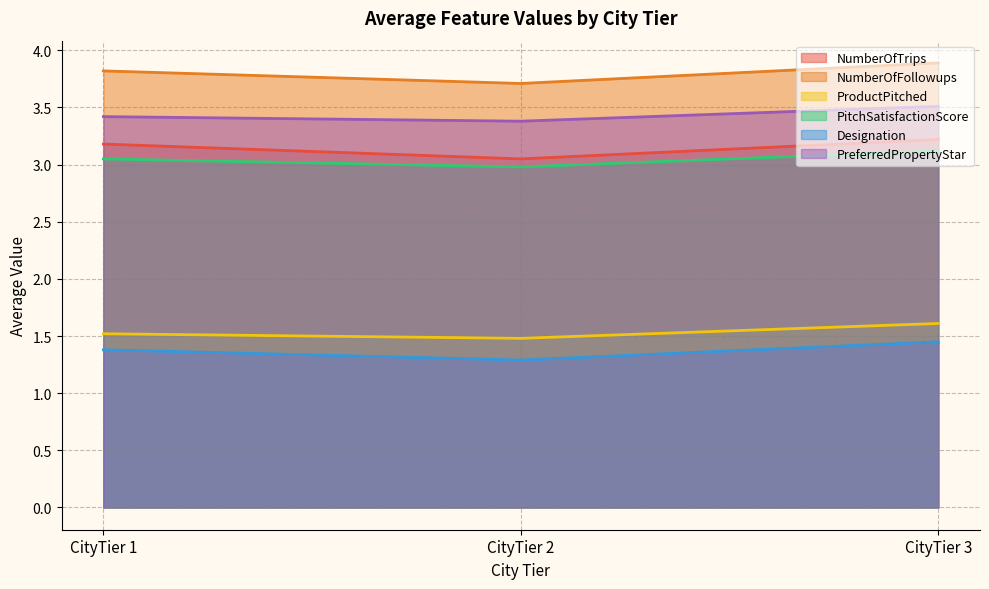

Rank the series by their maximum value, from highest to lowest.

NumberOfFollowups, PreferredPropertyStar, NumberOfTrips, PitchSatisfactionScore, ProductPitched, Designation